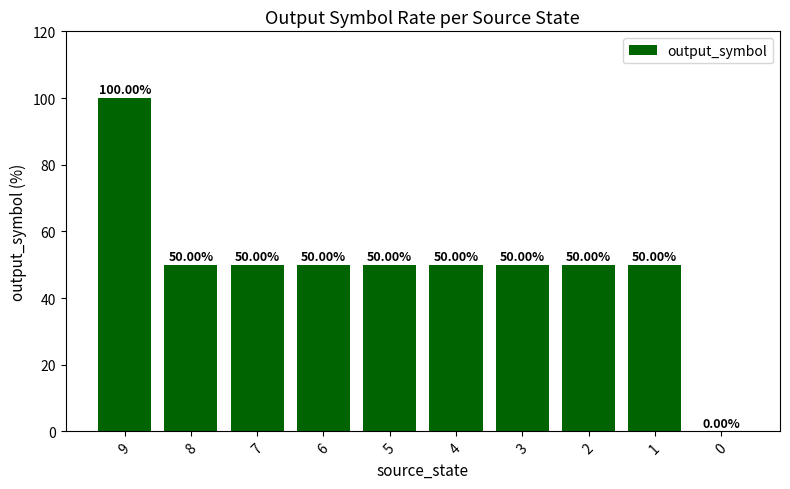

What is the ratio of the value at 3 to the value at 4?

1.0